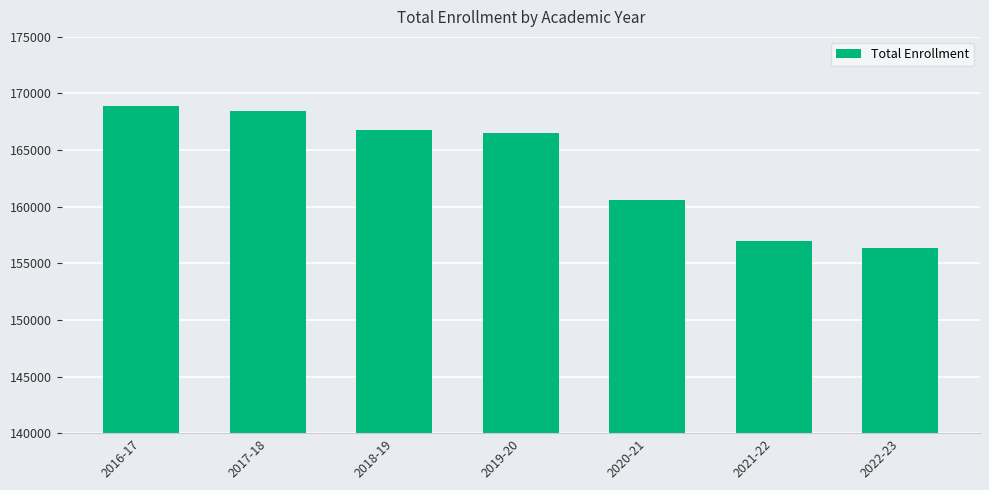

The value at 2022-23 is 156312. True or false?

True